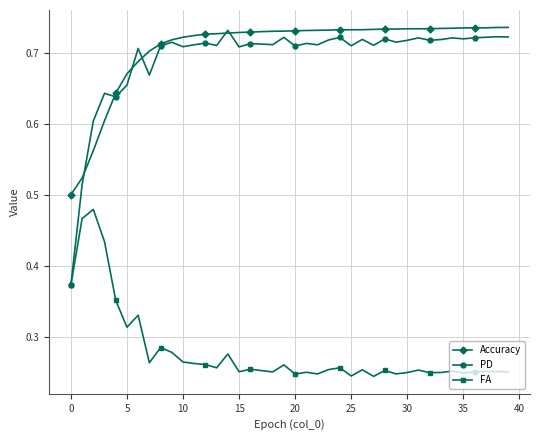

How many Accuracy values are between 0 and 1?

40